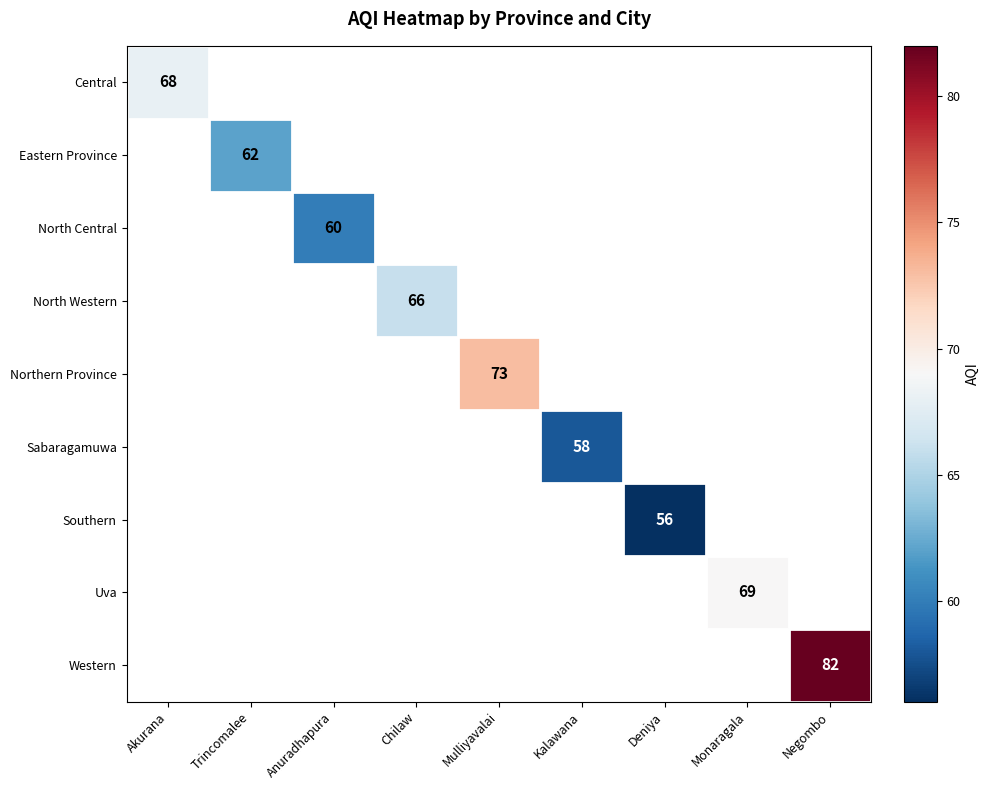

Is it true that Sabaragamuwa equals 24 at Kalawana?

False